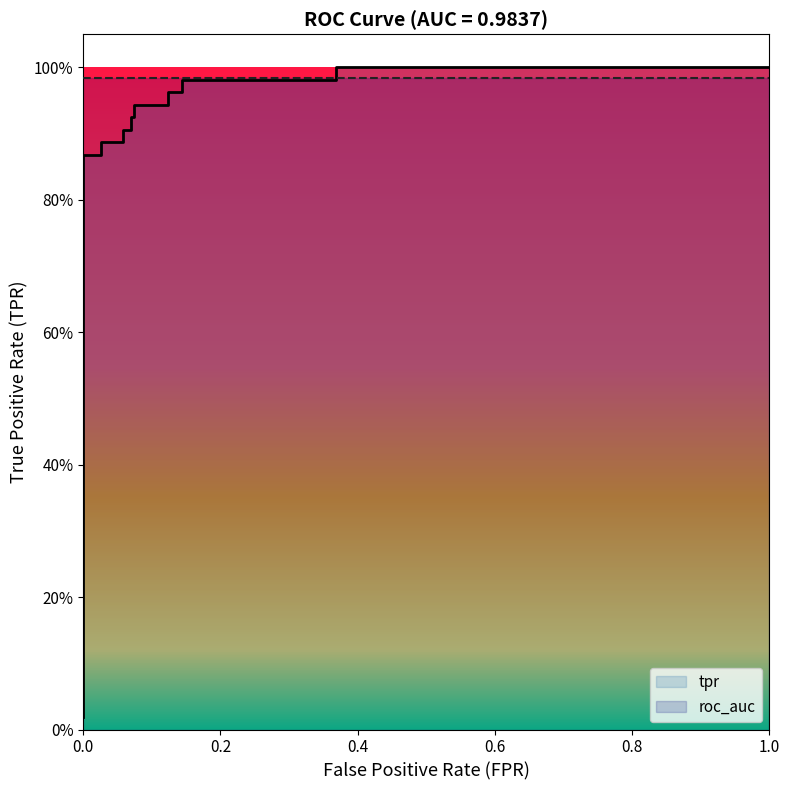

The value at 1.0 is 1.0. True or false?

True